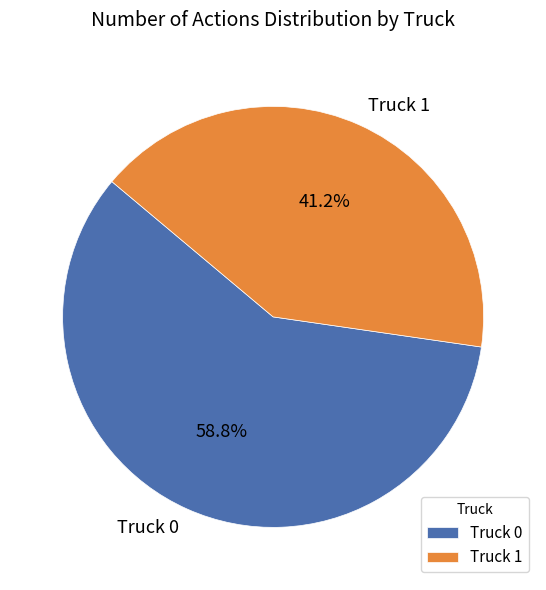

To the nearest percent, what is the average slice percentage?

50%